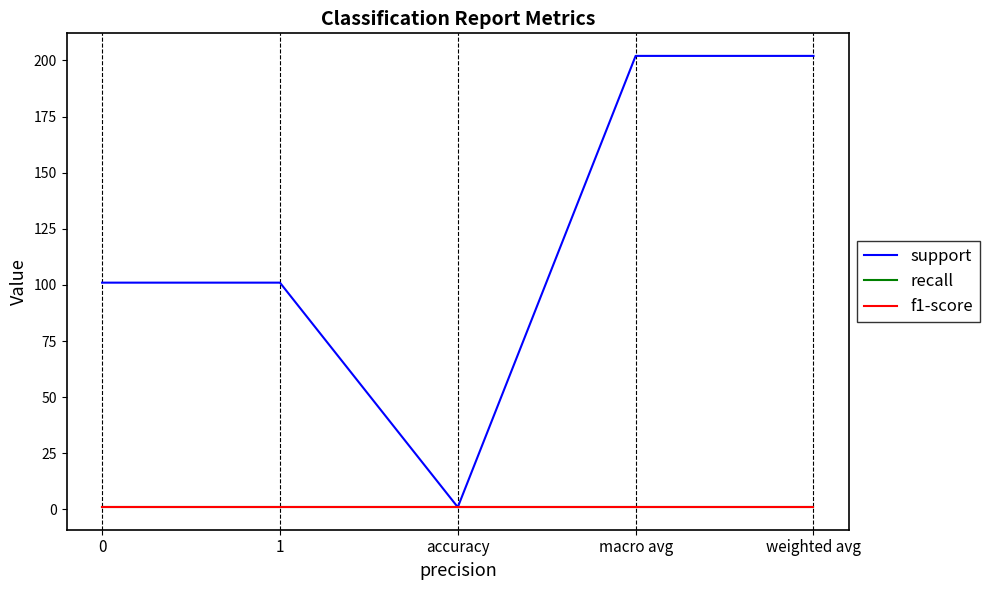

How many lines are shown in the chart?

3